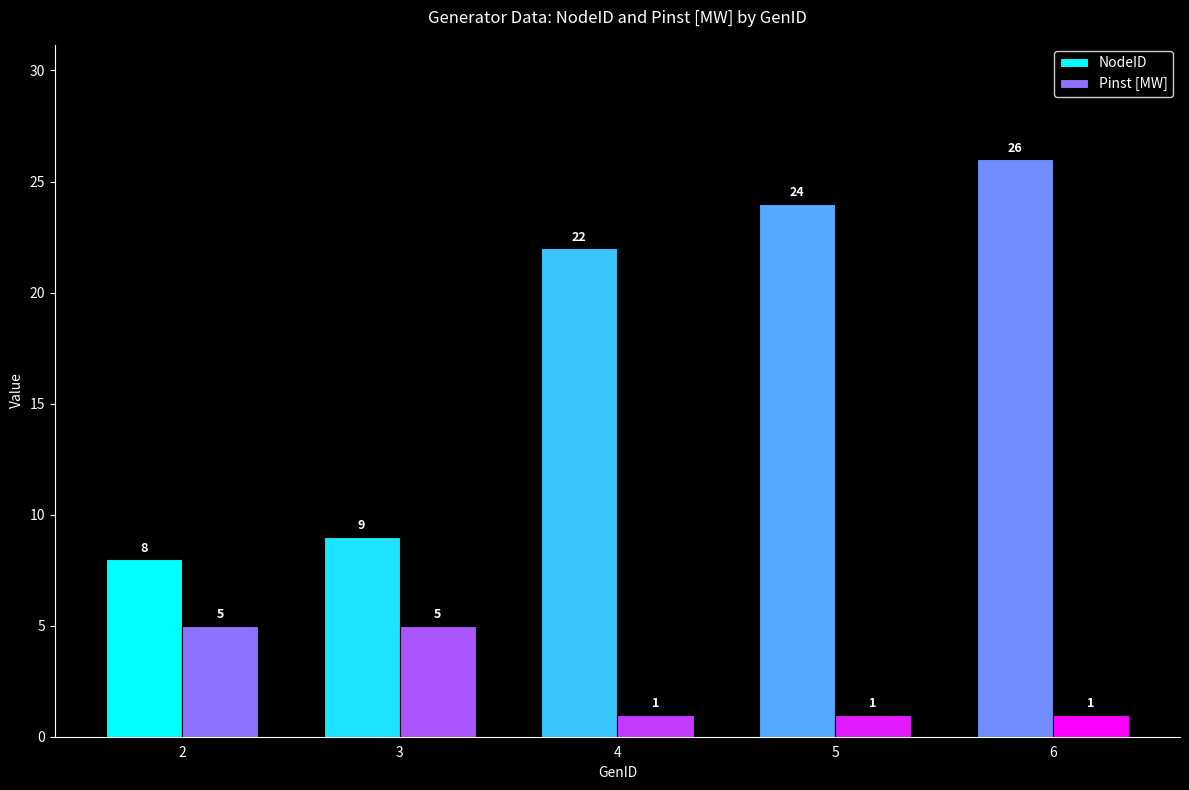

What value does the NodeID series have at 3?

9